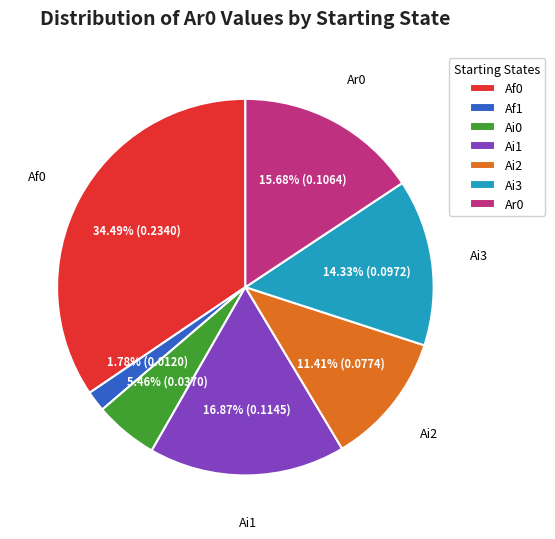

Is there any slice that represents more than half of the pie?

No